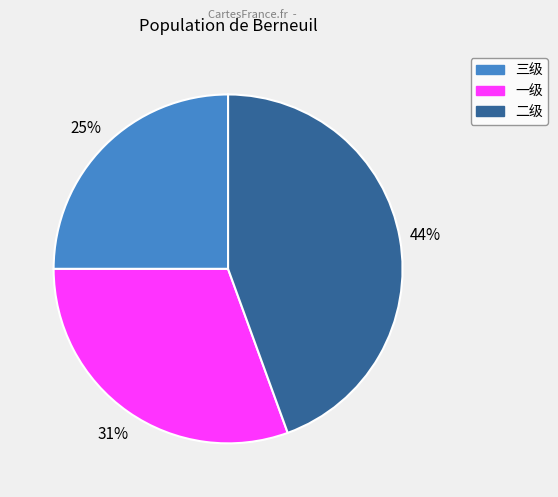

True or false: 三级 accounts for 25% of the total.

True